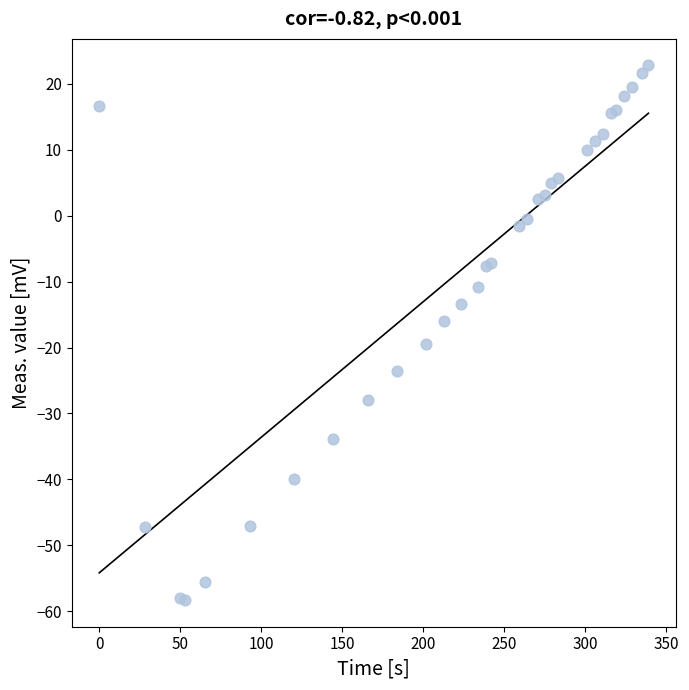

What Y value in the scatter plot is closest to -17?

-16.0